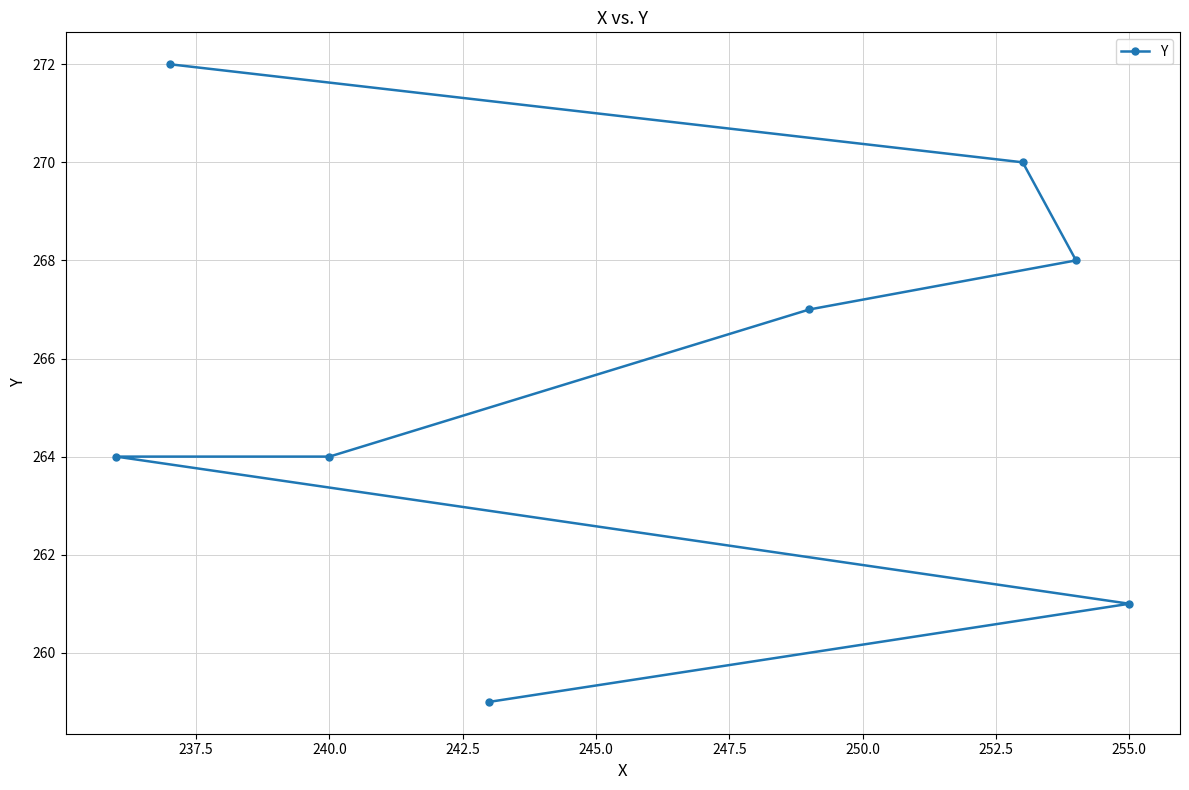

What is the sum of all values?

2125